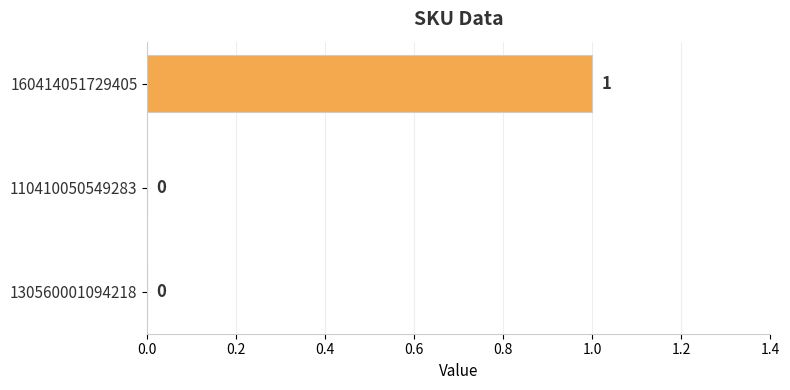

The value at 130560001094218 is 0. True or false?

True